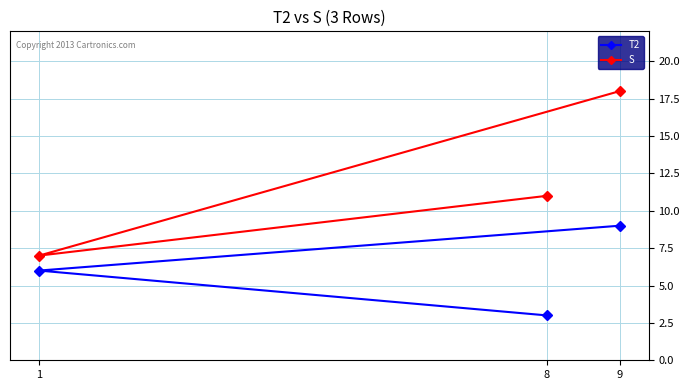

True or false: T2 has a value of 6 at 1.

True